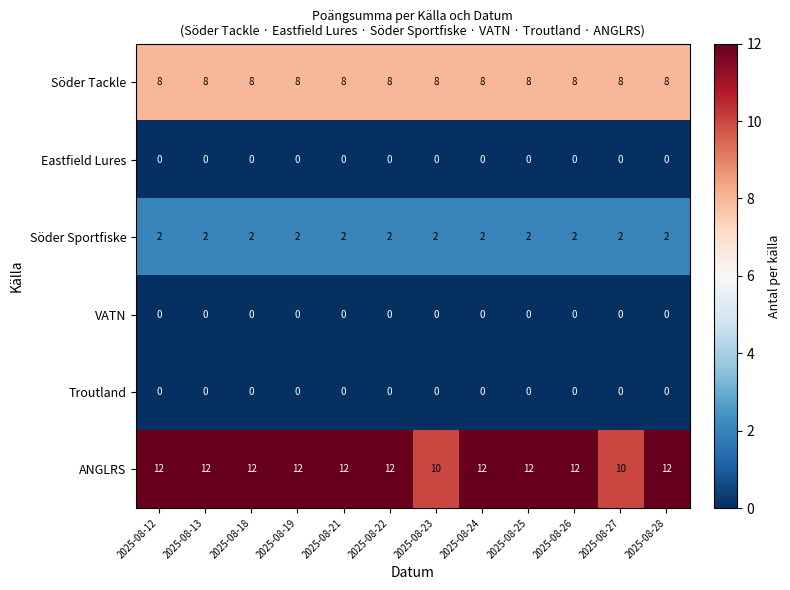

Which series has the widest spread of values?

ANGLRS